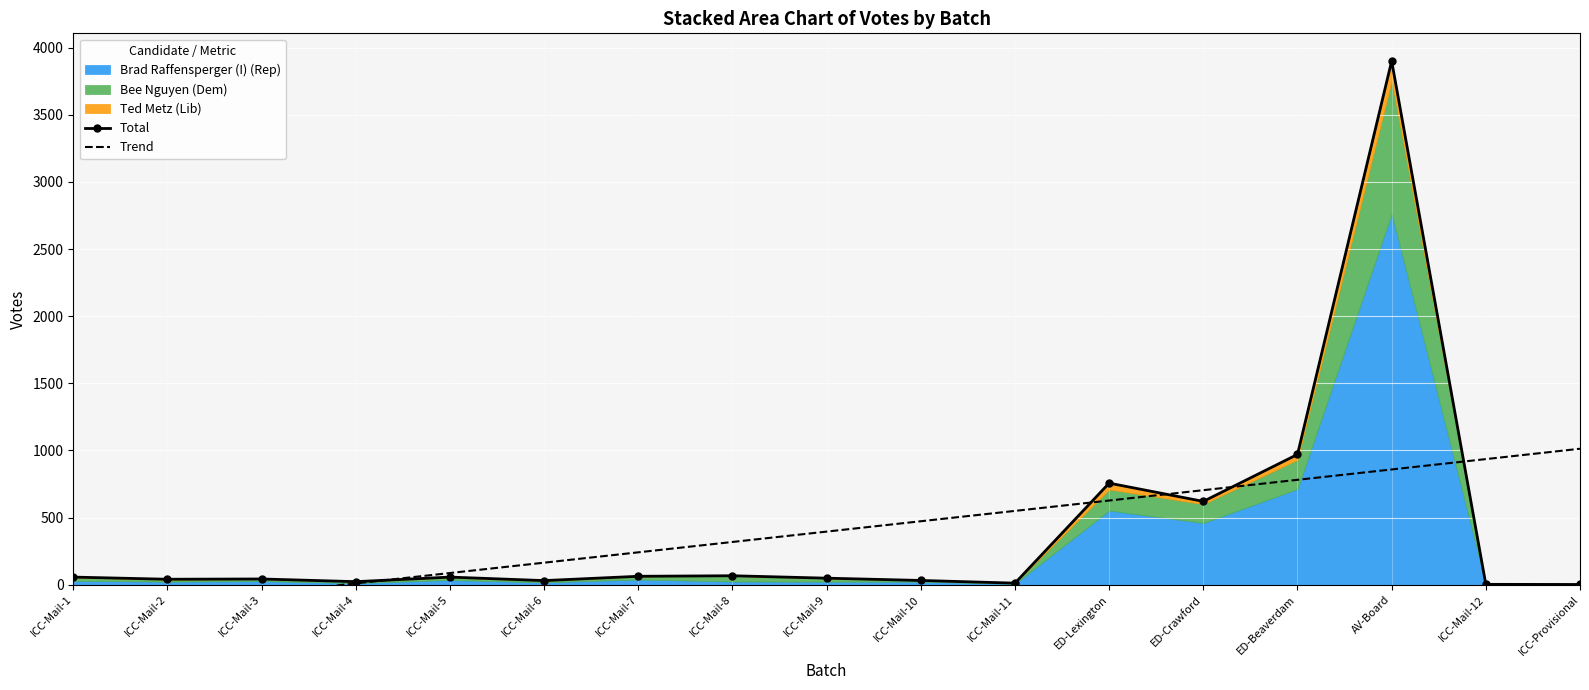

What is the value of the Total point at the 6th from the left?

30.0